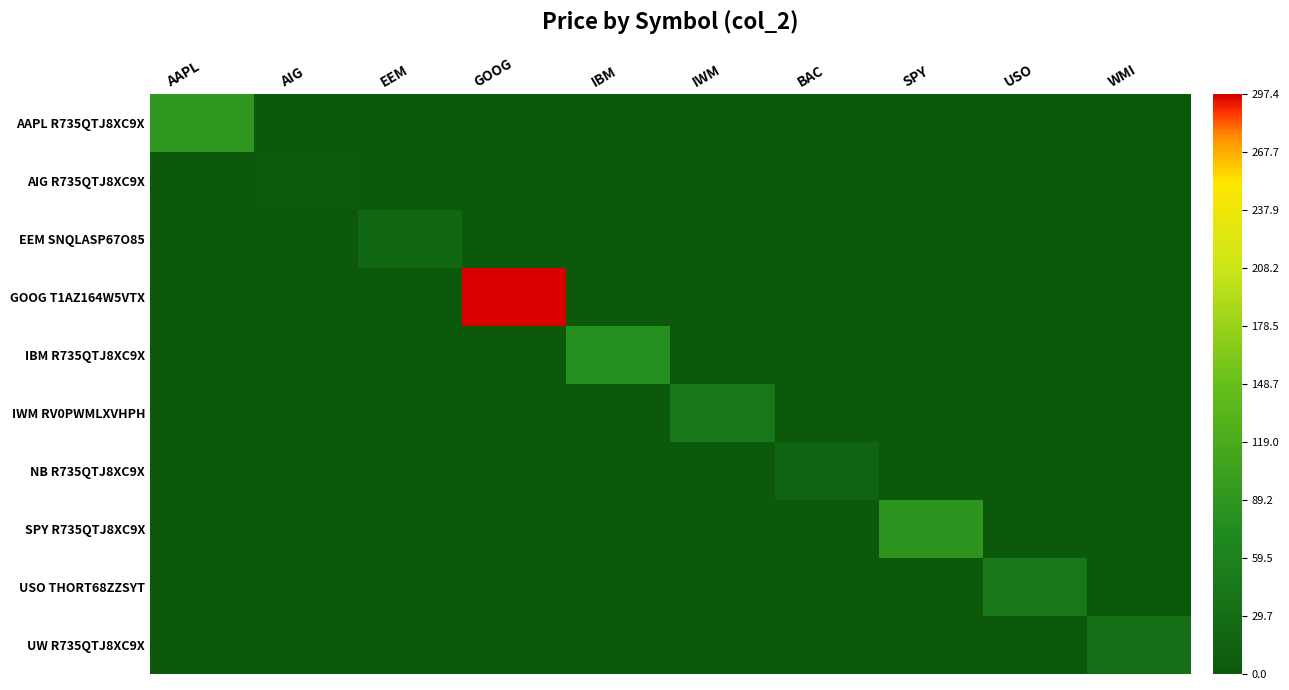

At which category is the sum across all series the highest?

GOOG